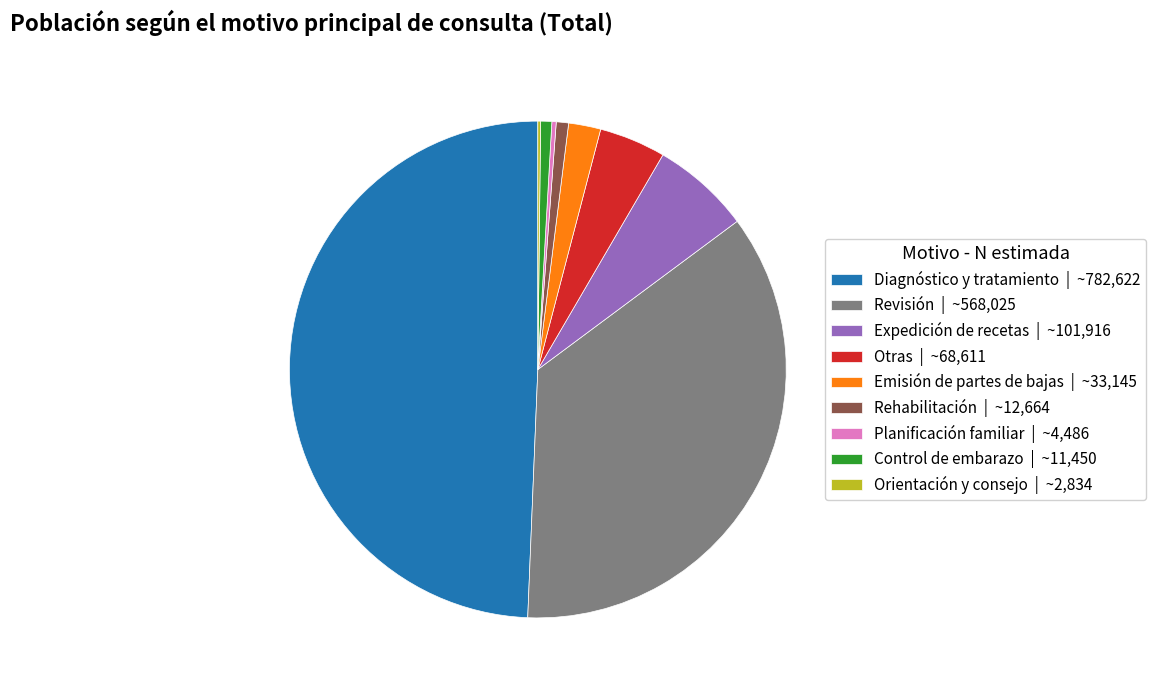

Is it true that Control de embarazo | ~11,450 is 6% of the pie?

False